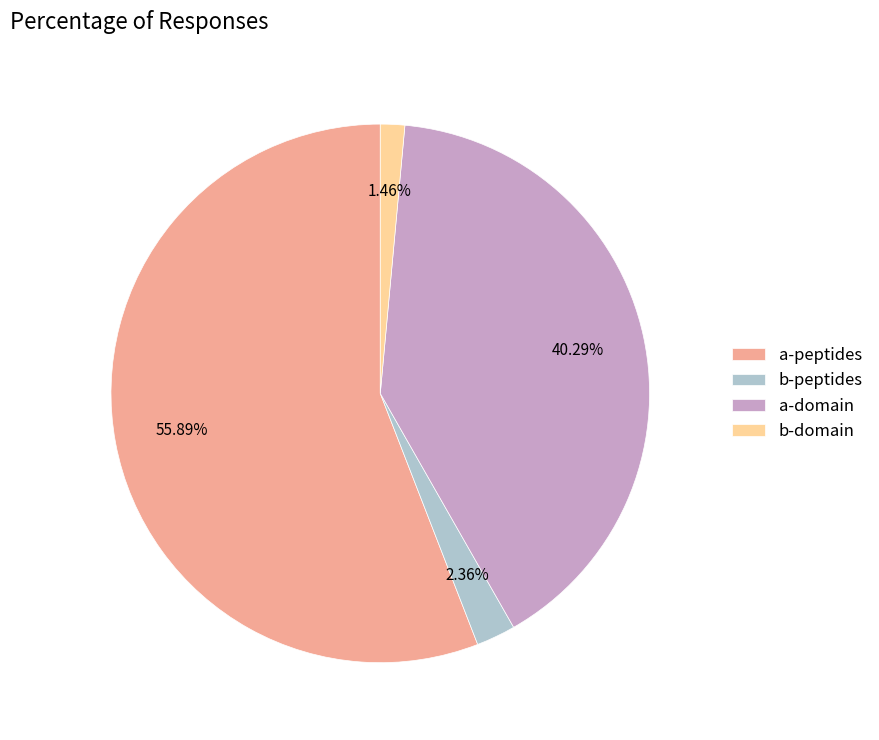

To the nearest percent, what is the difference between the largest and smallest slice percentages?

54%